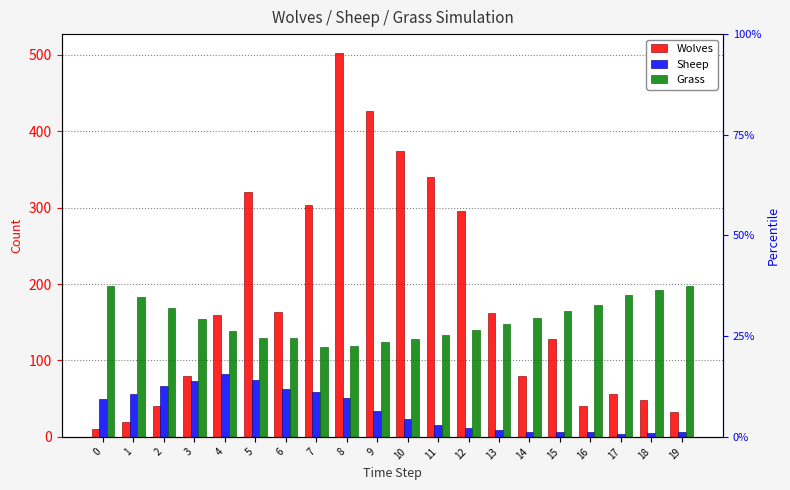

How many values in the Grass series are below 154?

10